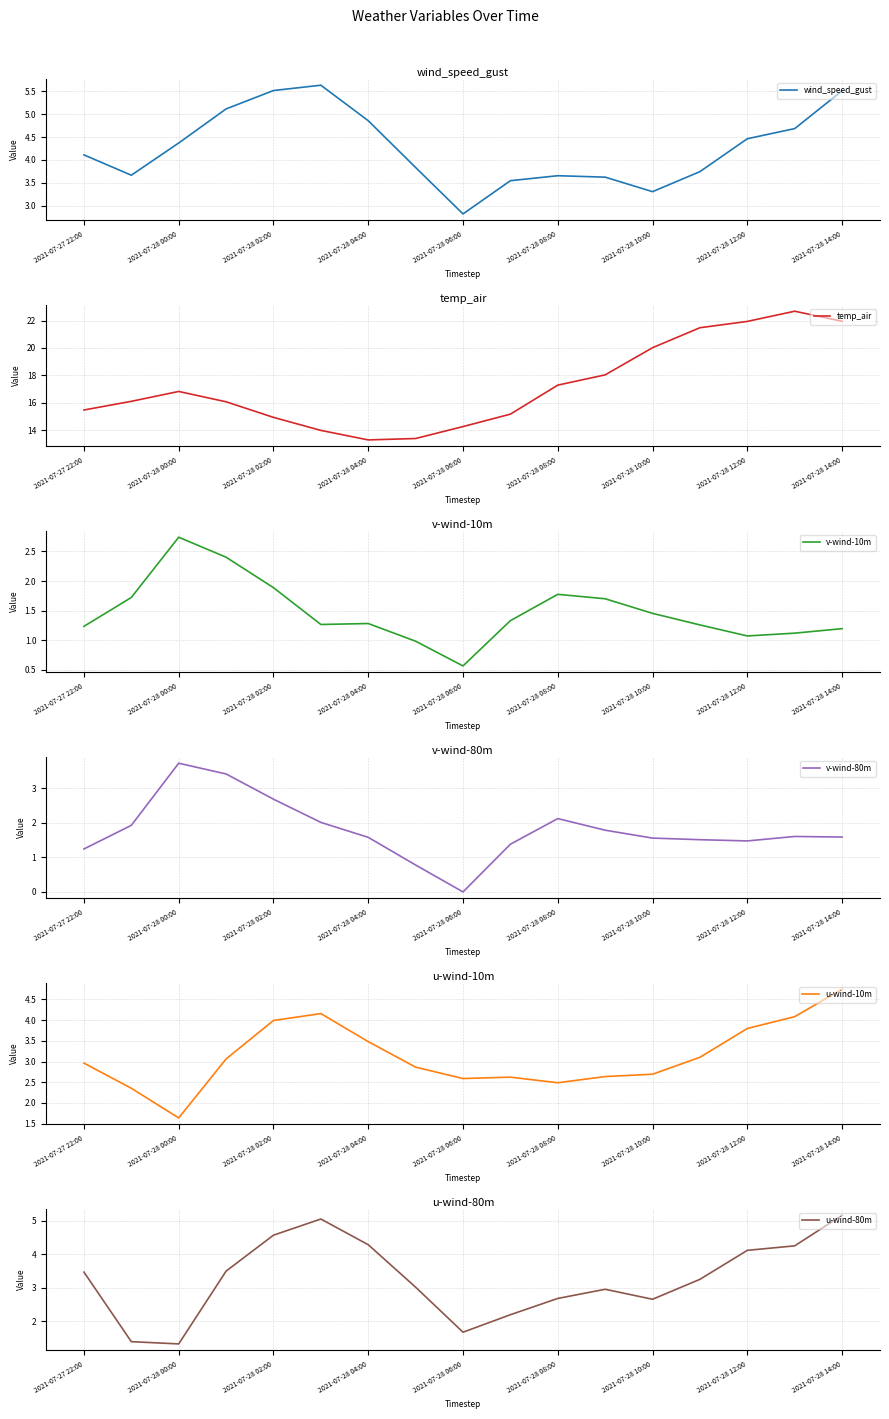

In u-wind-80m, how many points are lower than both neighbors (excluding endpoints)?

3